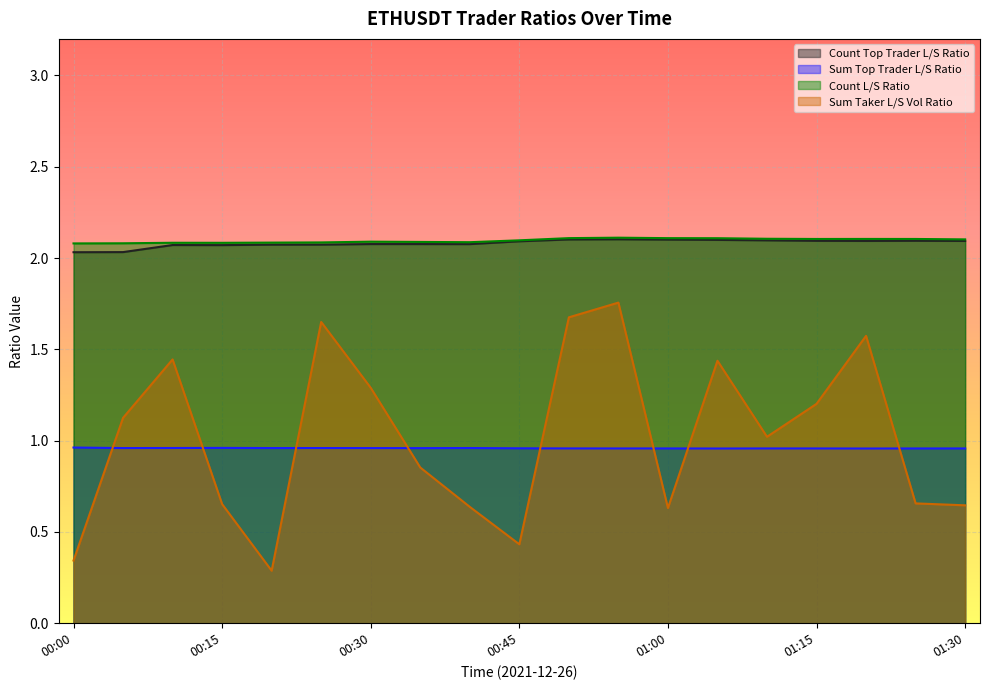

The value of sum_taker_long_short_vol_ratio at 00:45 is 0.1. True or false?

False